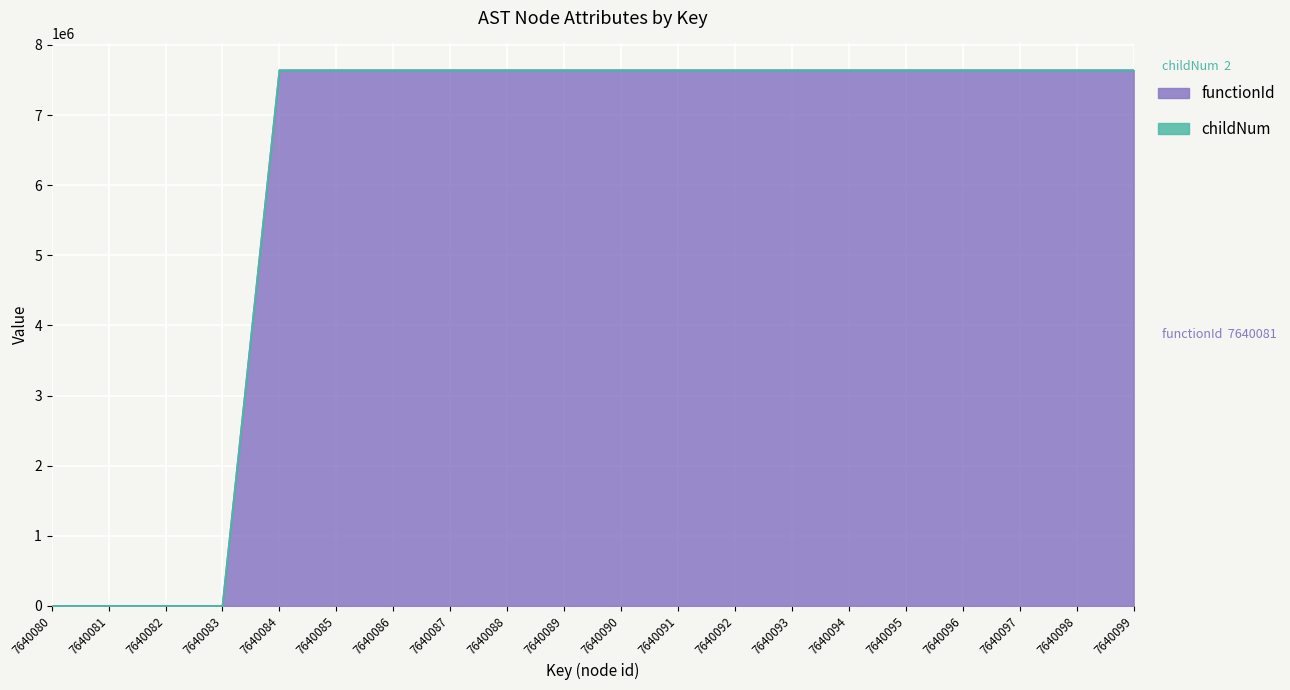

Rank the categories by value from lowest to highest.

7640080, 7640081, 7640082, 7640083, 7640084, 7640085, 7640086, 7640087, 7640088, 7640089, 7640090, 7640091, 7640092, 7640093, 7640094, 7640095, 7640096, 7640097, 7640098, 7640099